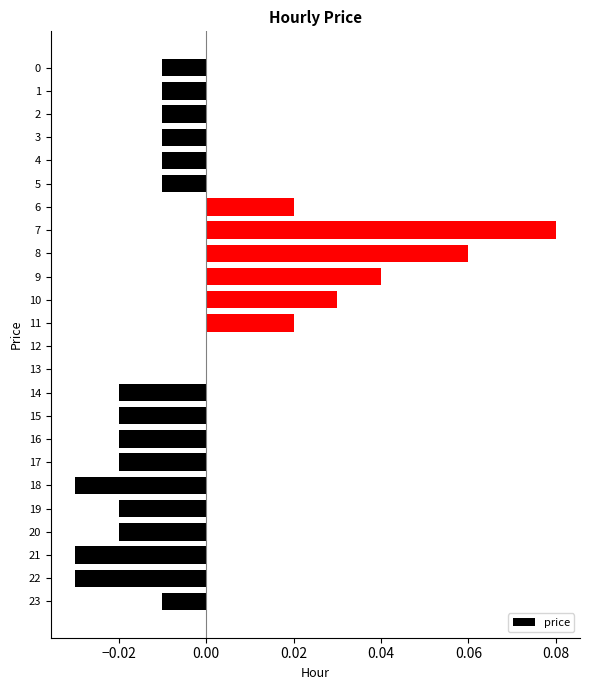

How many categories are shown in the chart?

24